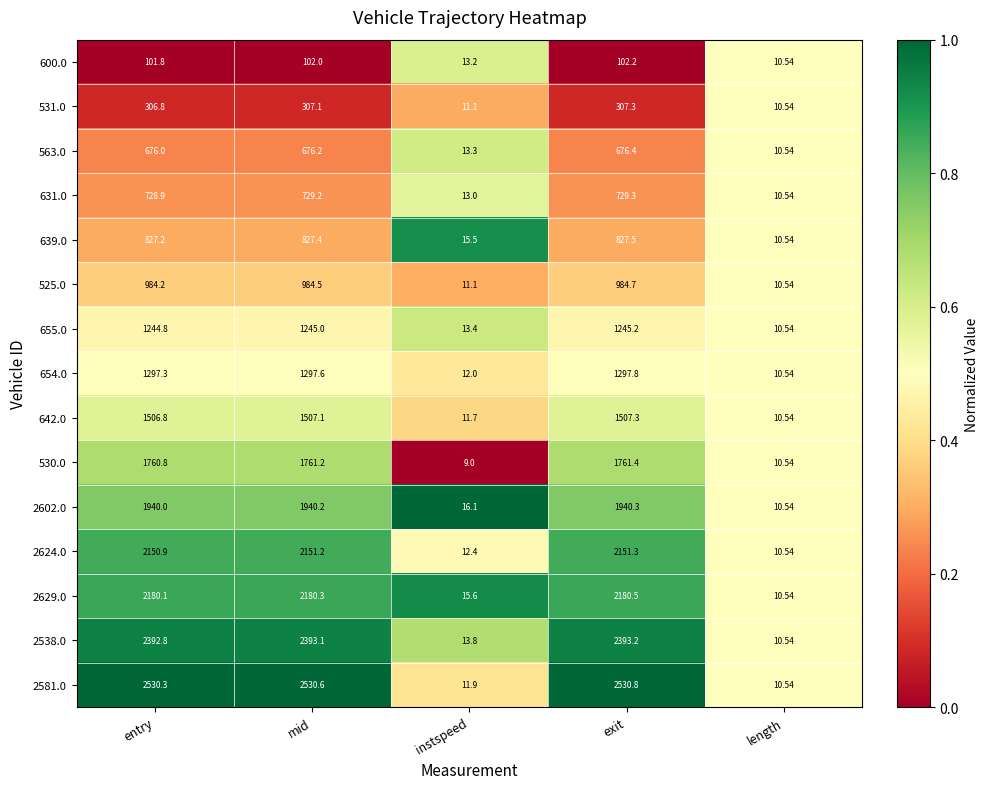

Where is 2629.0 nearest to the value 1095?

instspeed